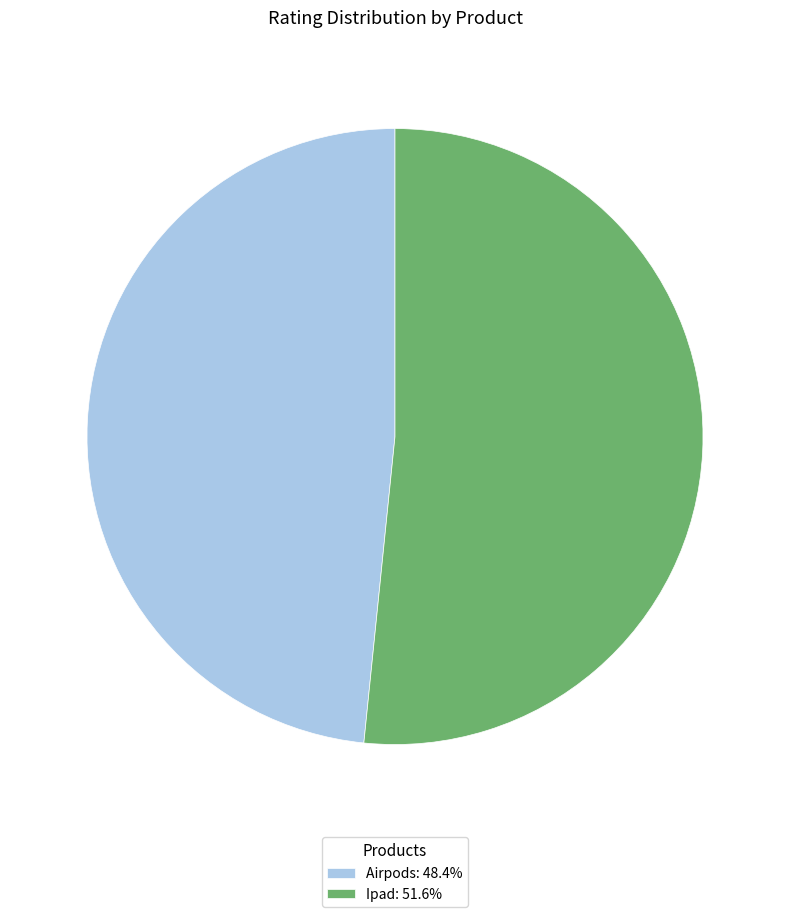

Does any single category account for the majority?

Yes